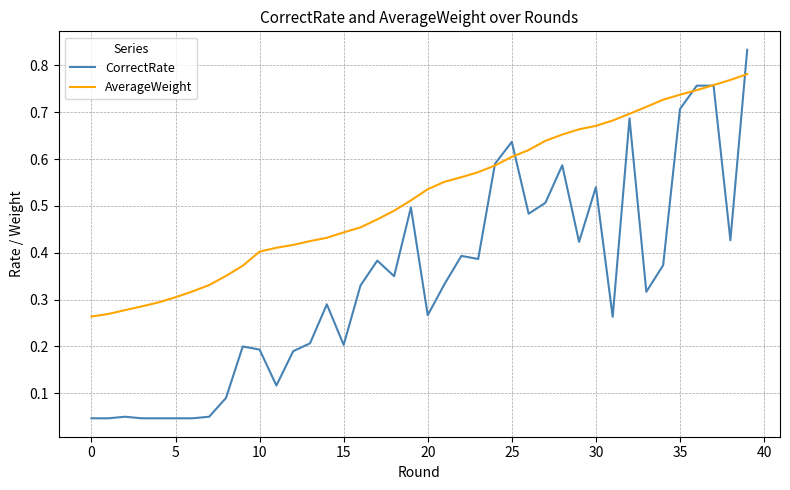

Which series has the largest range (max minus min)?

CorrectRate